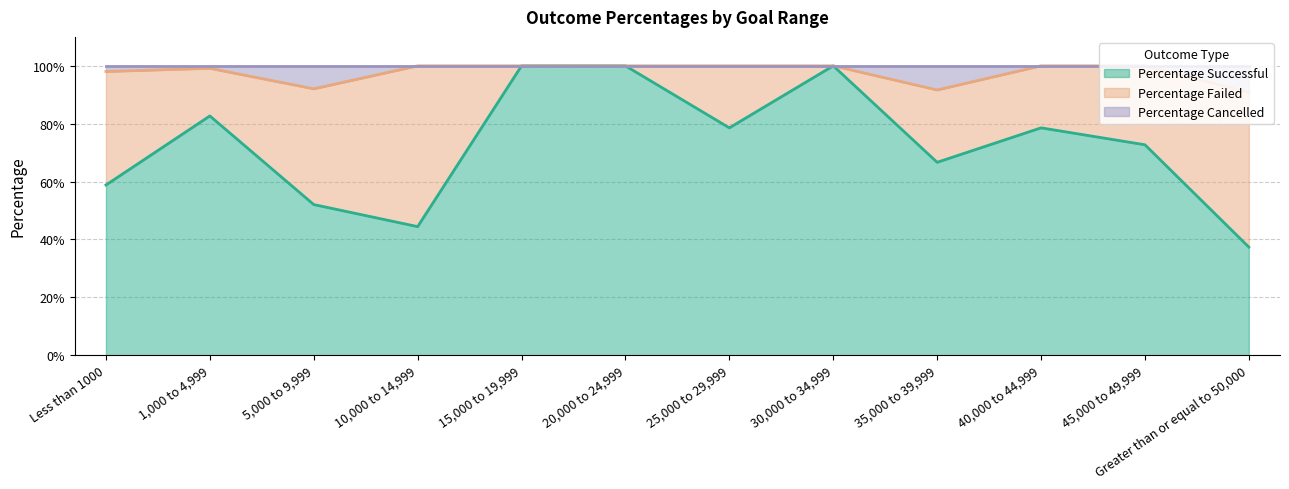

Does the chart display data point markers on the line(s)?

No